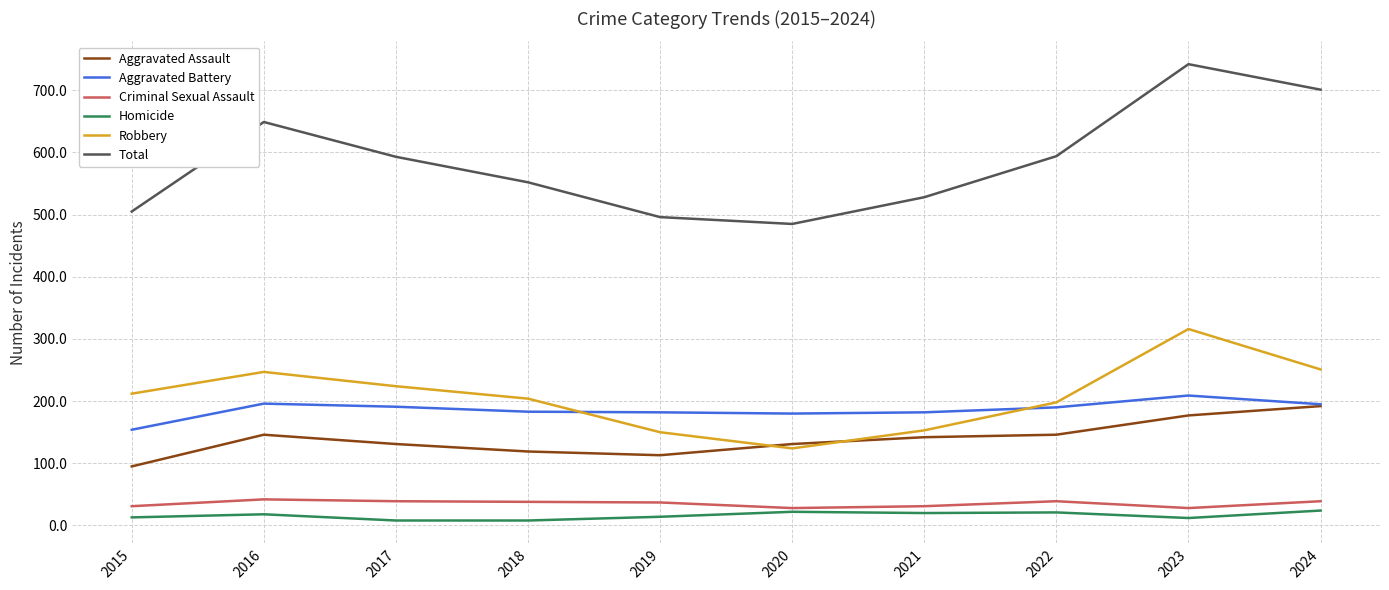

Is the value of Robbery at 2018 greater than the value of Aggravated Assault at 2015?

Yes